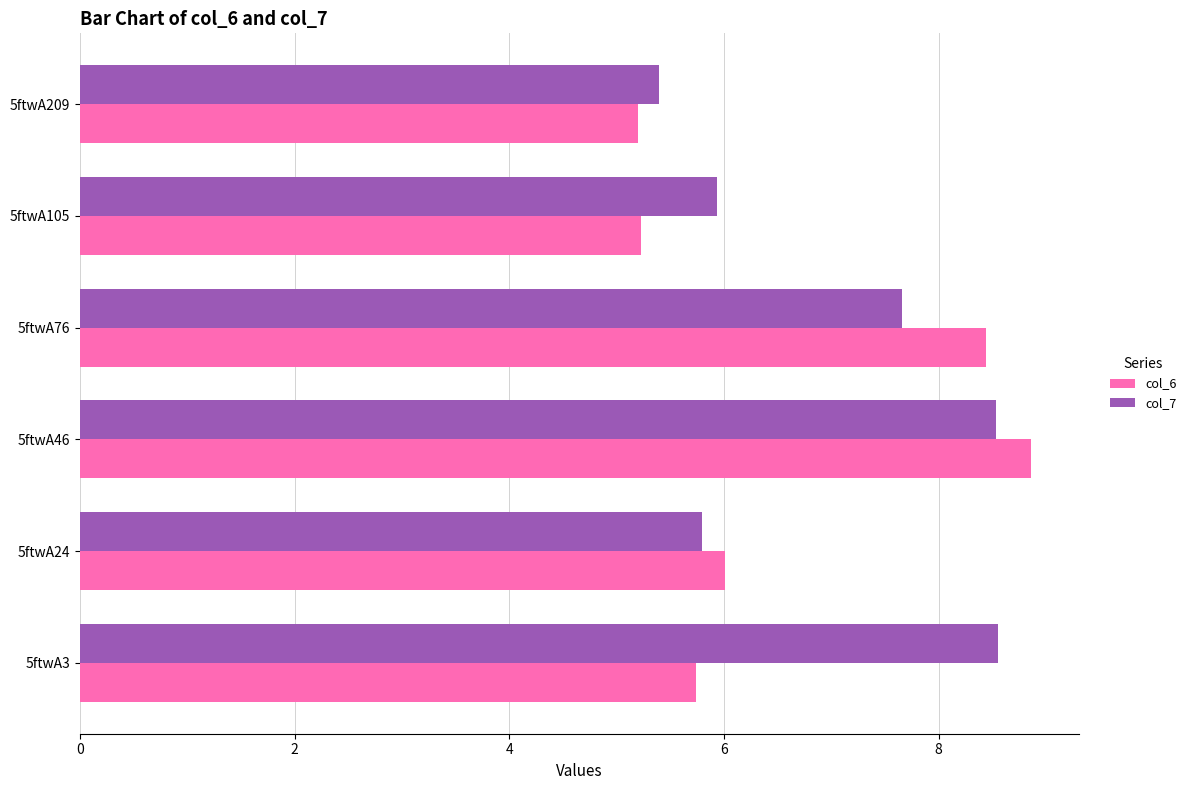

Is it true that col_7 equals 8.6 at 5ftwA3?

True